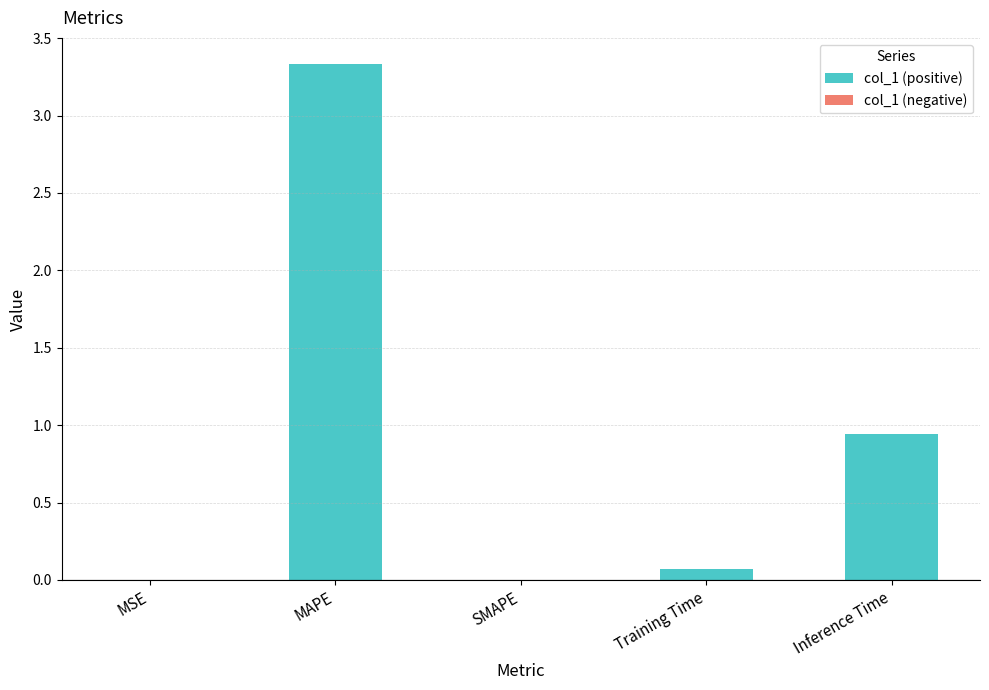

At which label is the value closest to 1?

Inference Time